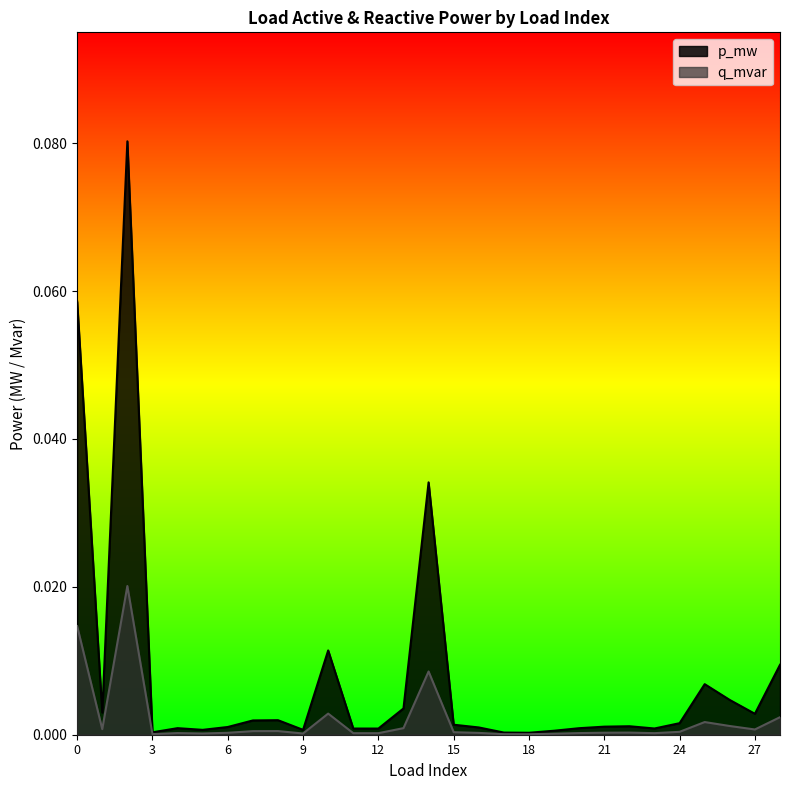

Does the chart display data point markers on the line(s)?

No